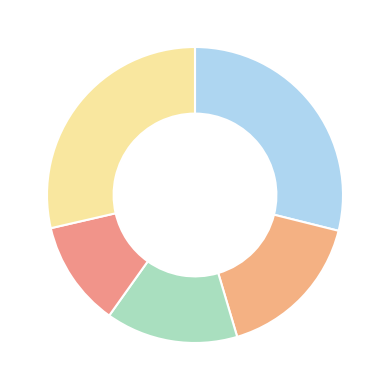

Count the number of slices in the pie.

5